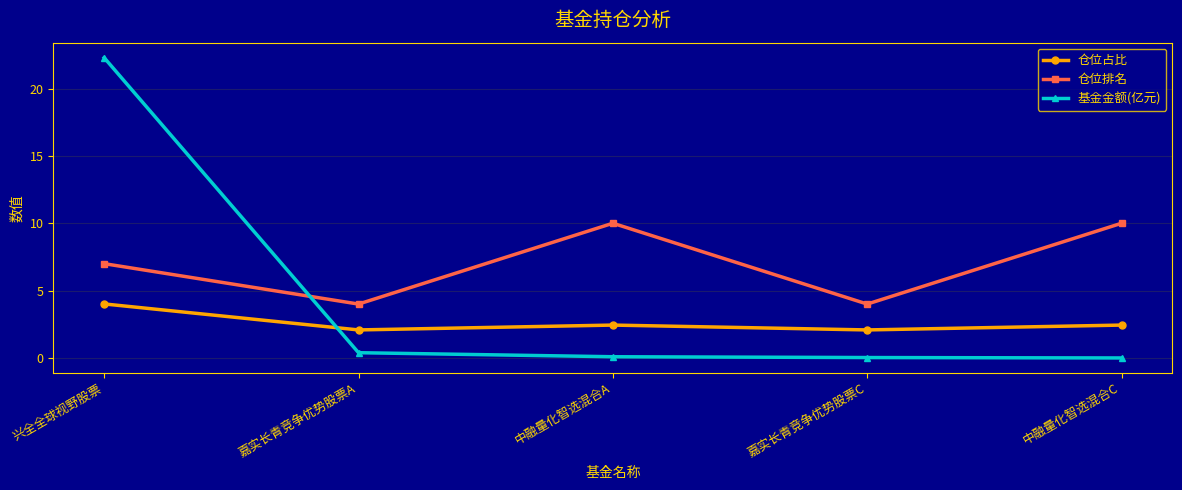

What is the spread (max minus min) of values at 嘉实长青竞争优势股票A?

3.6